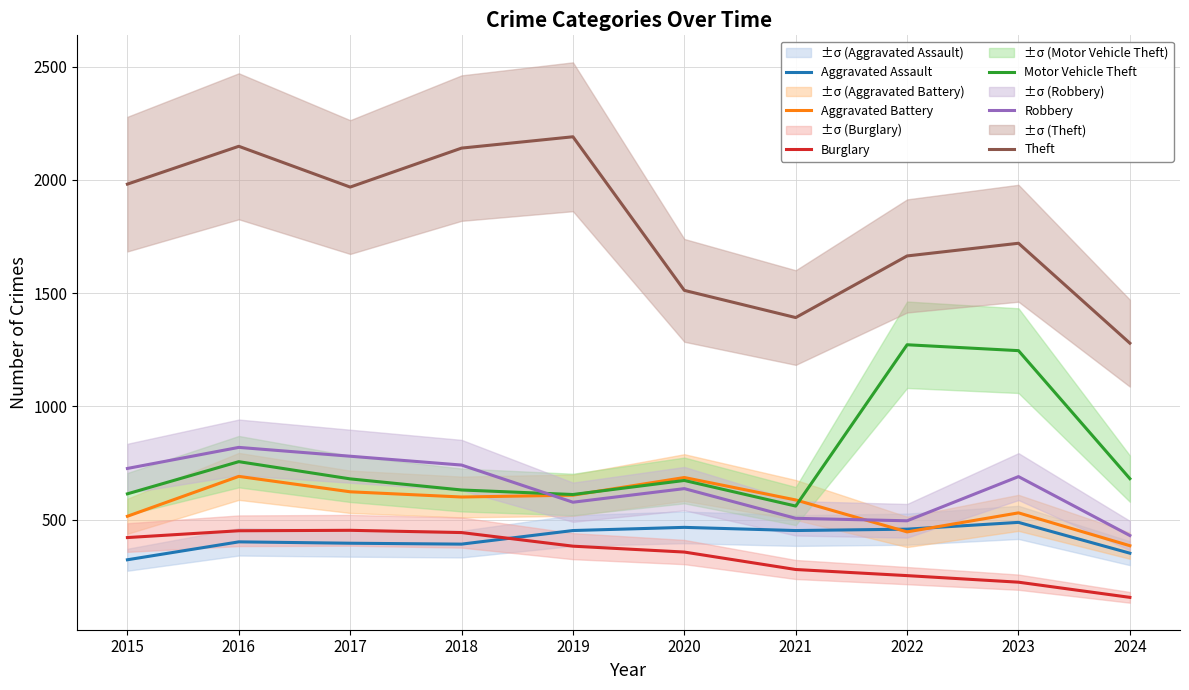

What is the sum of the Motor Vehicle Theft values at 2017 and 2016?

1436